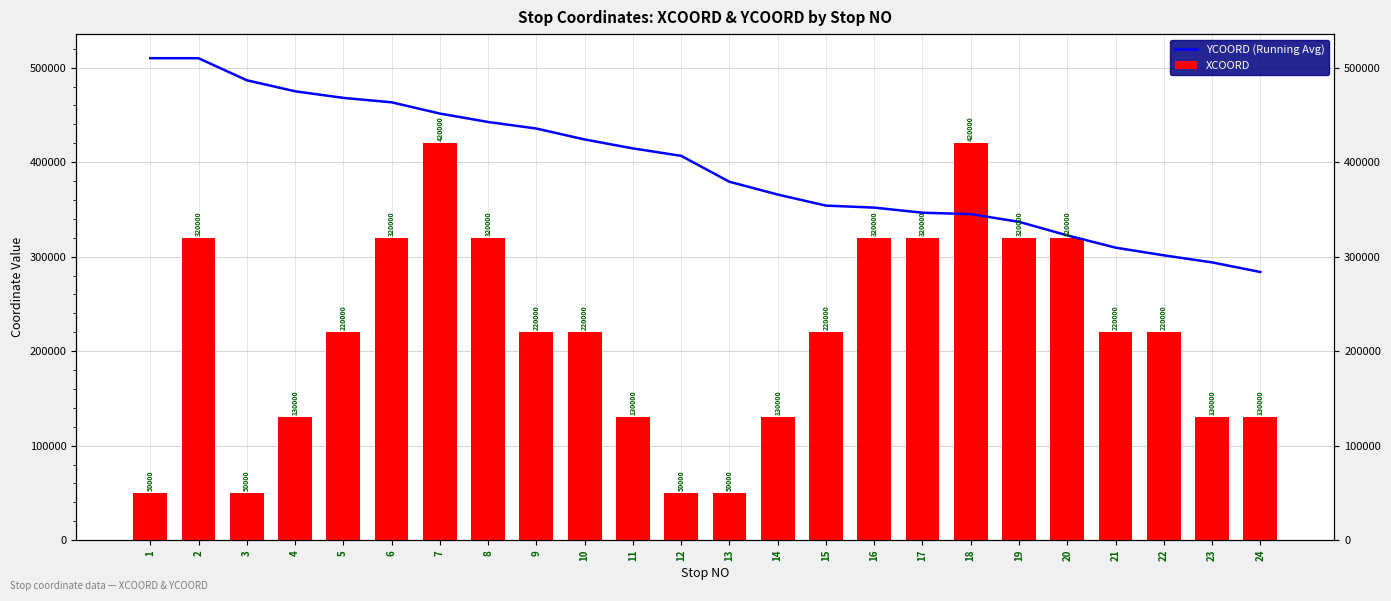

Which series has the largest range (max minus min)?

XCOORD